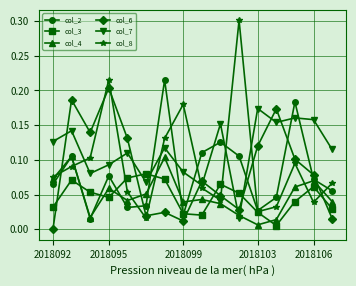

In col_2, how many points are lower than both neighbors (excluding endpoints)?

4